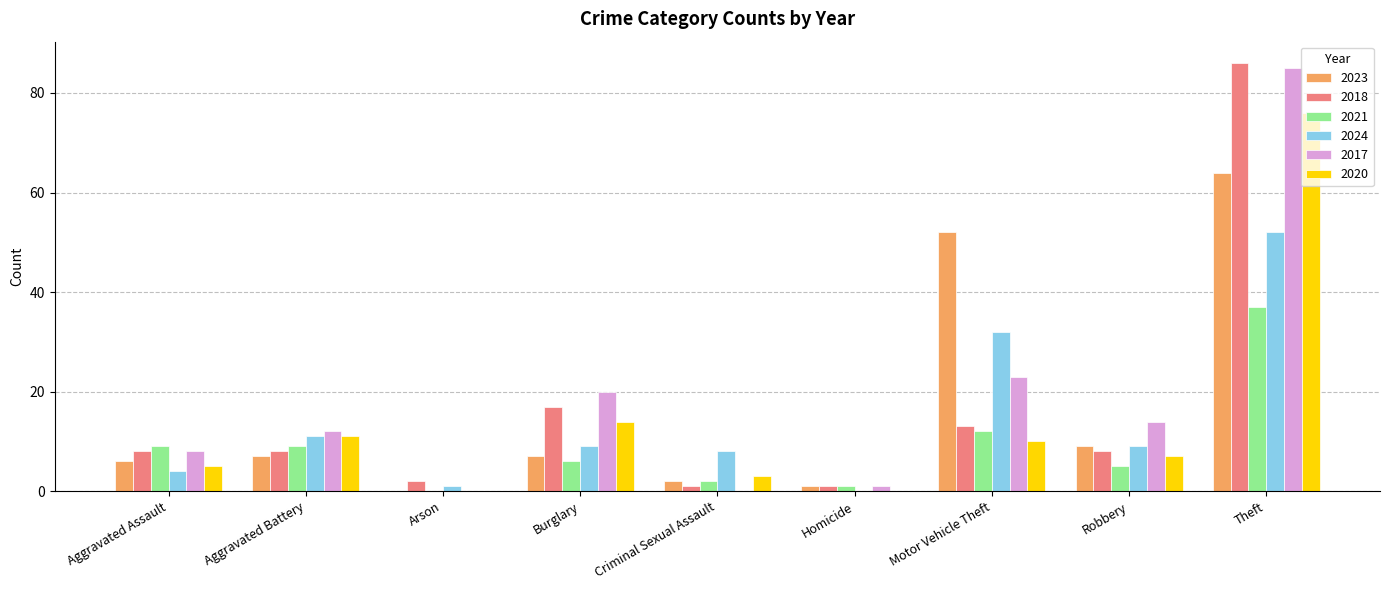

Is the value of 2020 at Criminal Sexual Assault greater than the value of 2024 at Burglary?

No